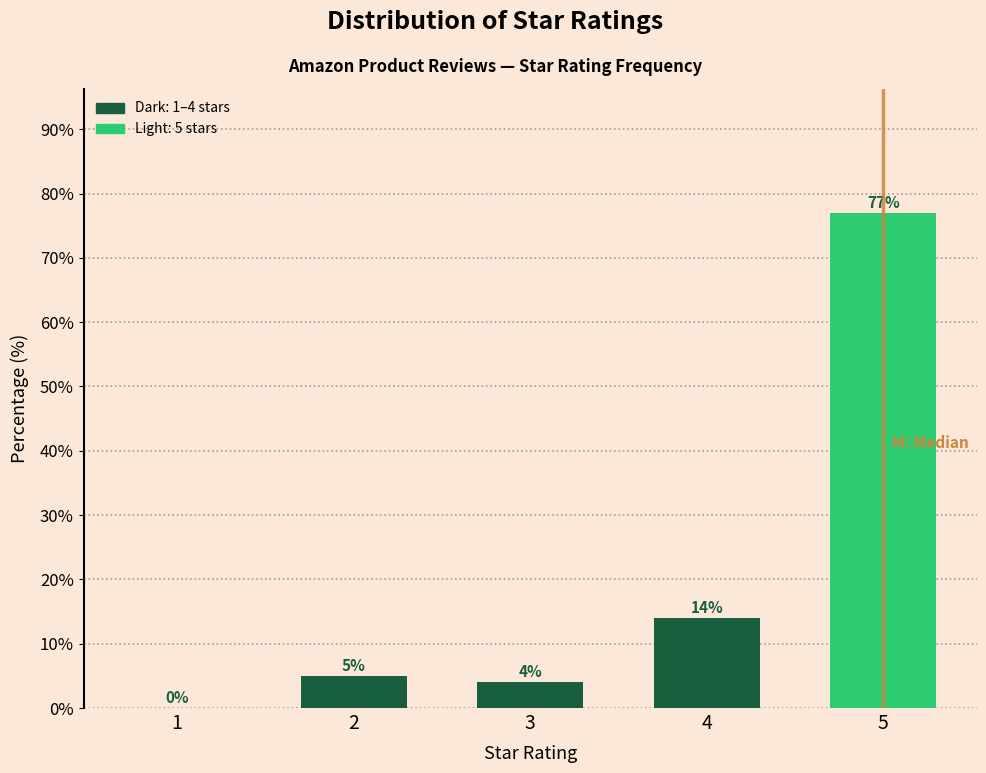

Reading right to left, what are all the values shown in this chart?

5=77.0	4=14.0	3=4.0	2=5.0	1=0.0